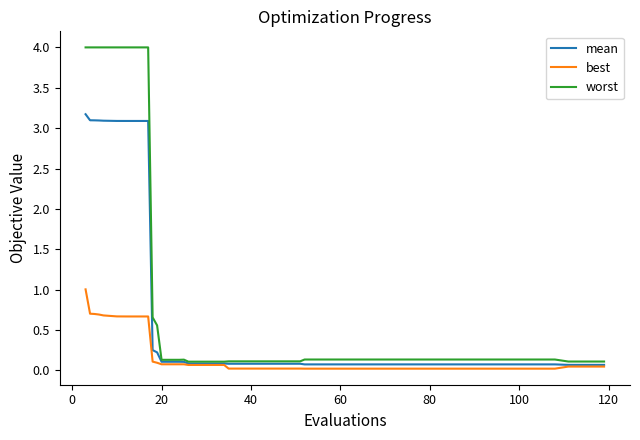

True or false: best and worst intersect in this chart.

False